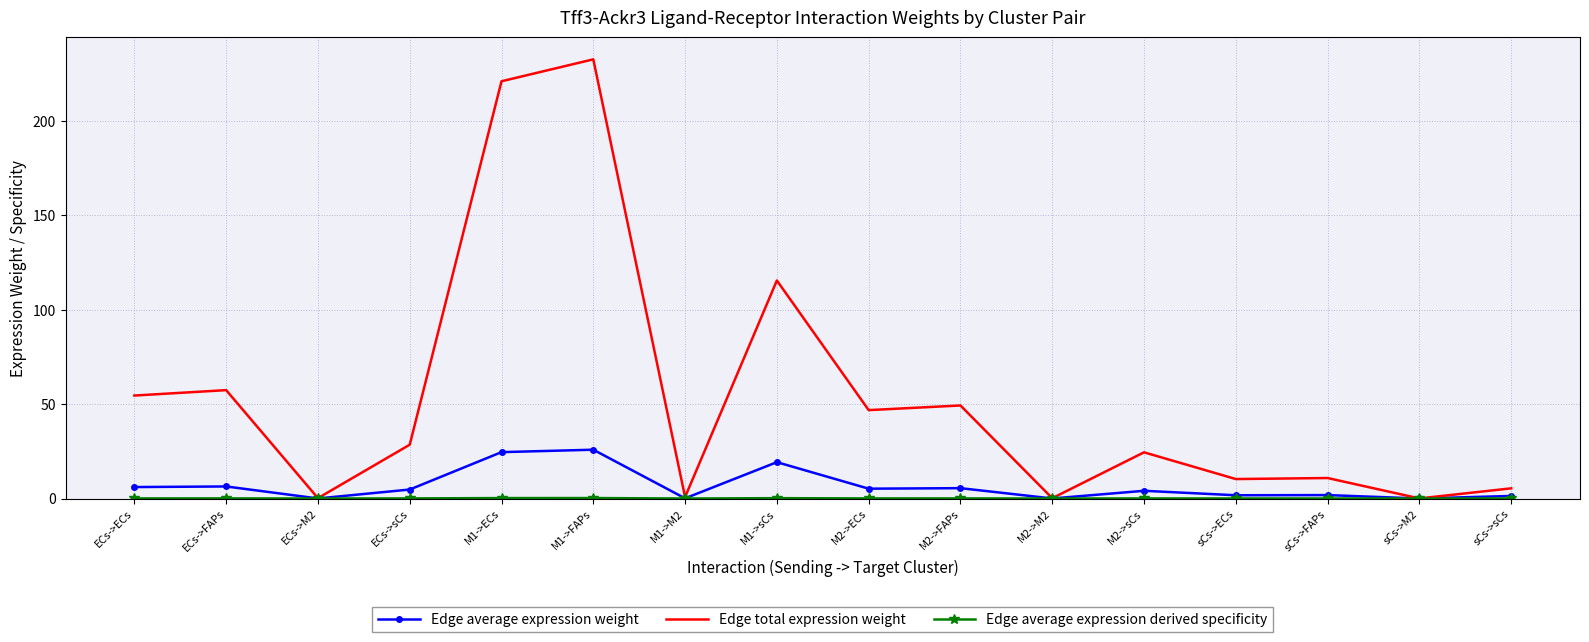

Between M2->ECs and M2->M2, which series saw the biggest shift?

Edge total expression weight